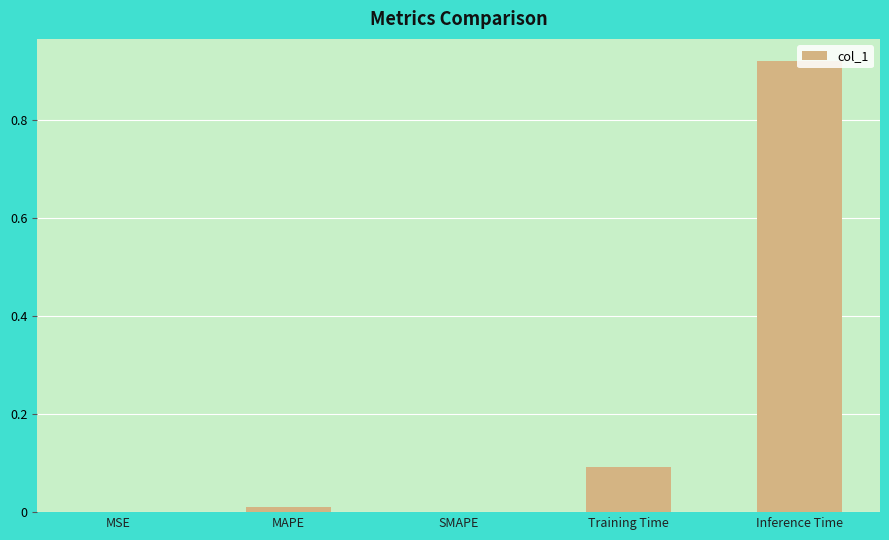

Which has a higher value, MSE or Inference Time?

Inference Time